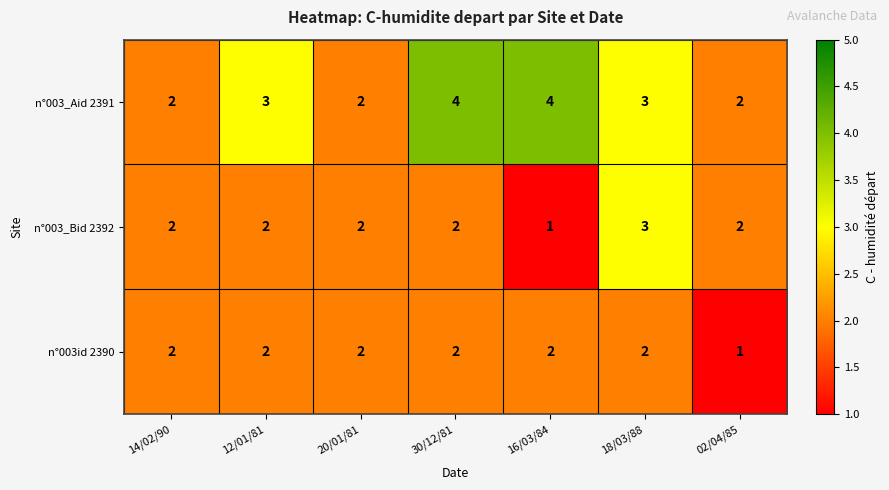

What is the greatest value displayed?

4